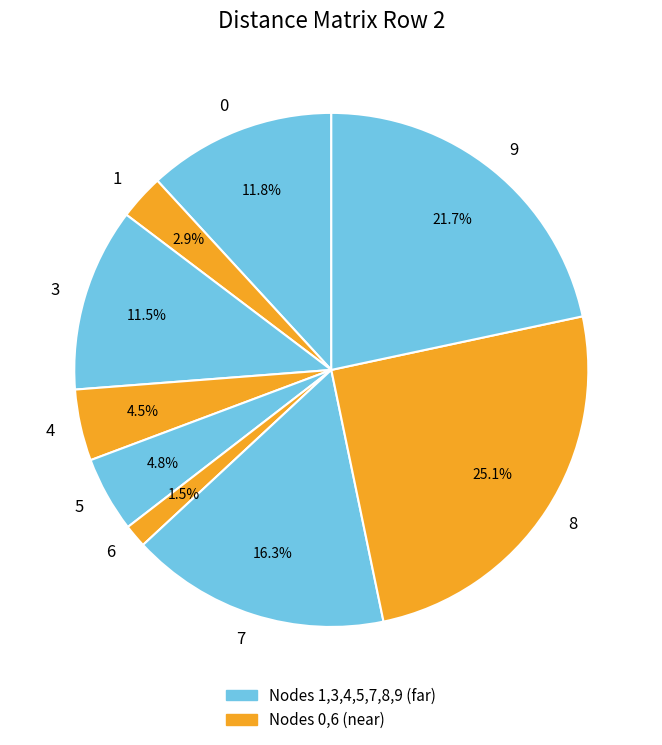

To the nearest percent, what is the difference between the largest and smallest slice percentages?

24%